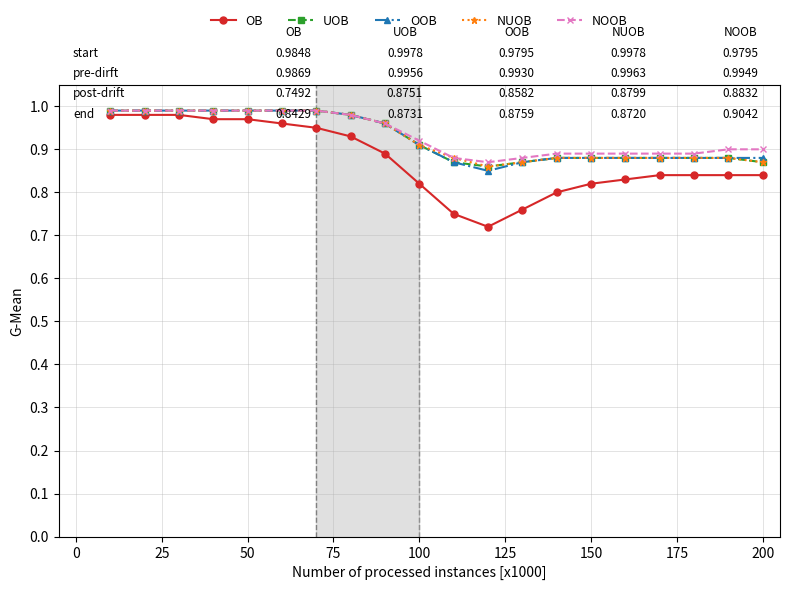

At how many categories does at least one series exceed 0?

20